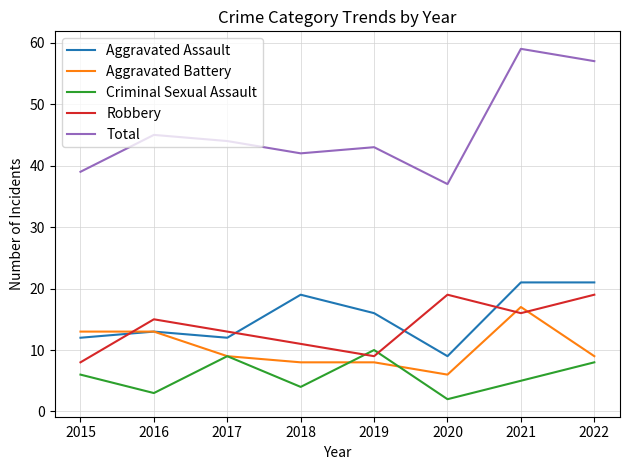

What is the average value of the Criminal Sexual Assault series?

6